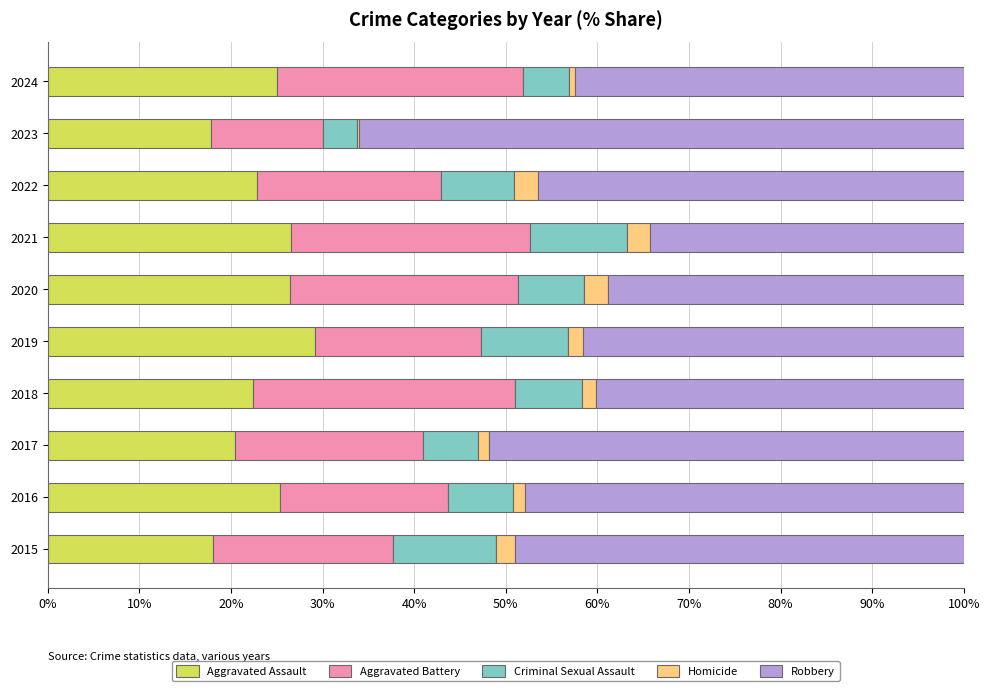

What is the total value across all series at 2022?

100.0